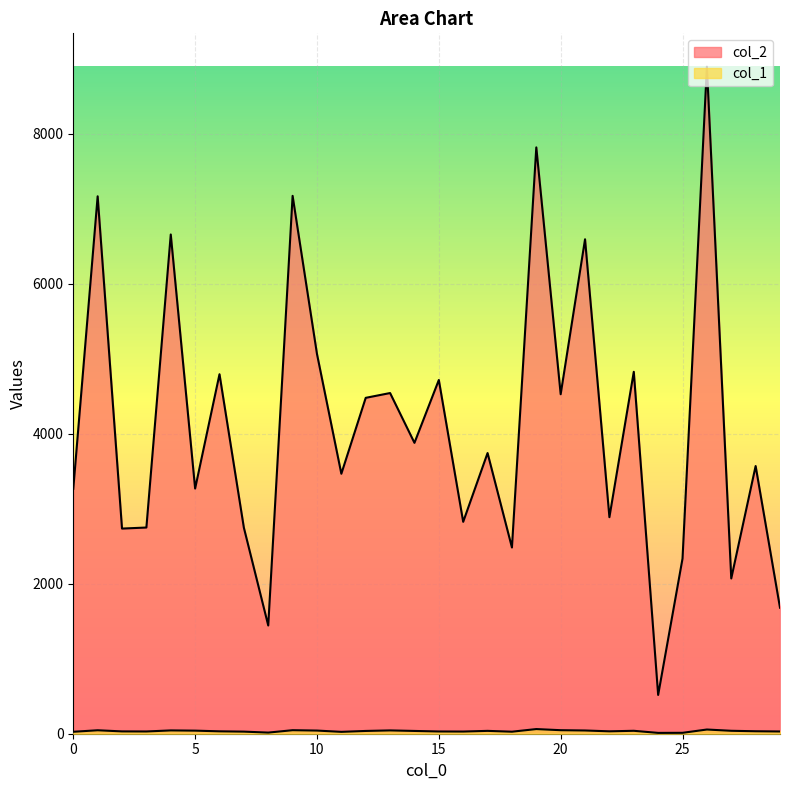

What is the sum of all col_2 values?

122897